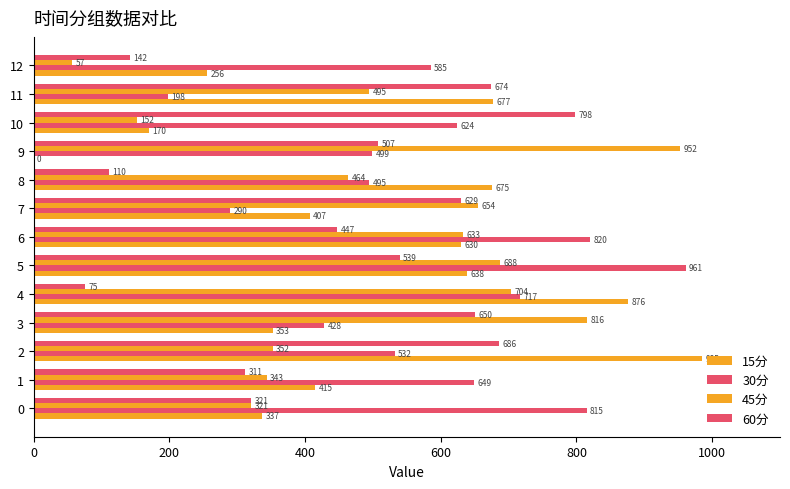

How many data points in 60分 are above 507?

7